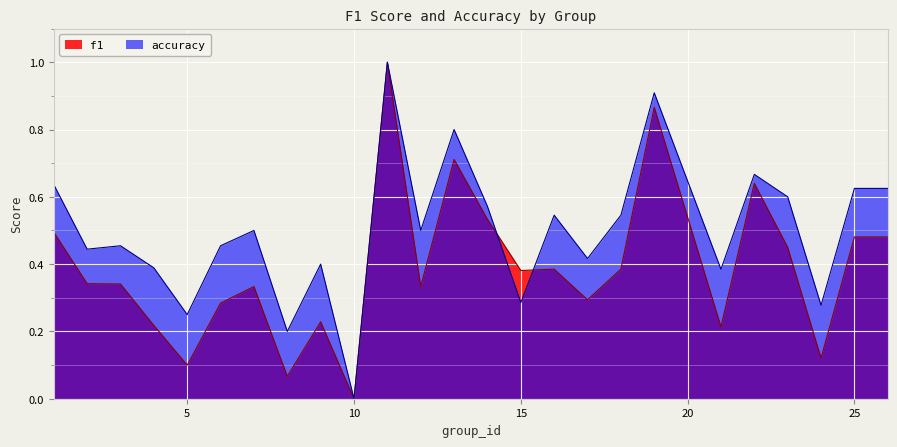

Is the value of f1 at 16 greater than the value of accuracy at 13?

No